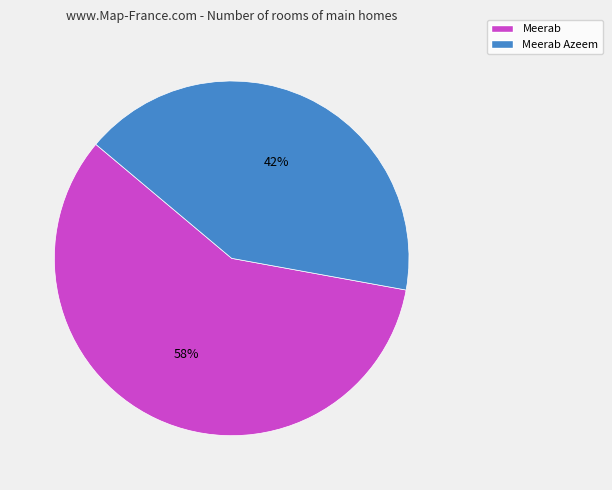

To the nearest percent, what is the difference between the Meerab and Meerab Azeem slice percentages?

16%